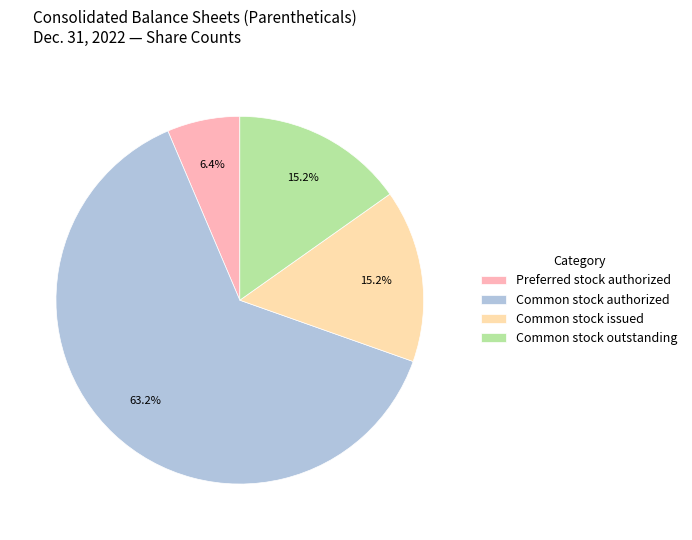

What is the ratio of the value at Common stock issued to the value at Common stock outstanding?

1.0